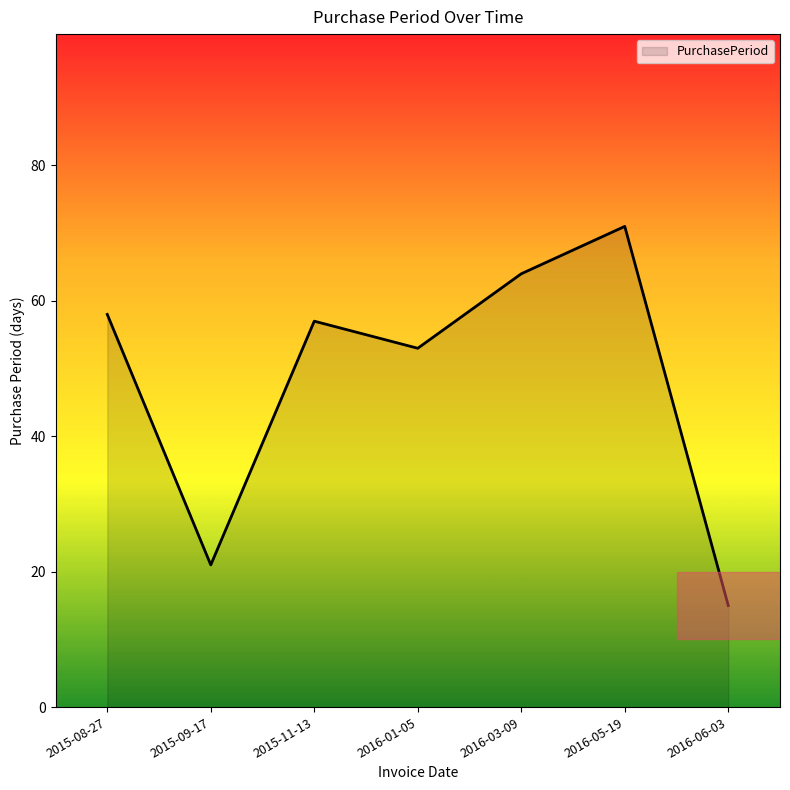

Reading left to right, transcribe all the data shown in this chart.

2015-08-27=58	2015-09-17=21	2015-11-13=57	2016-01-05=53	2016-03-09=64	2016-05-19=71	2016-06-03=15